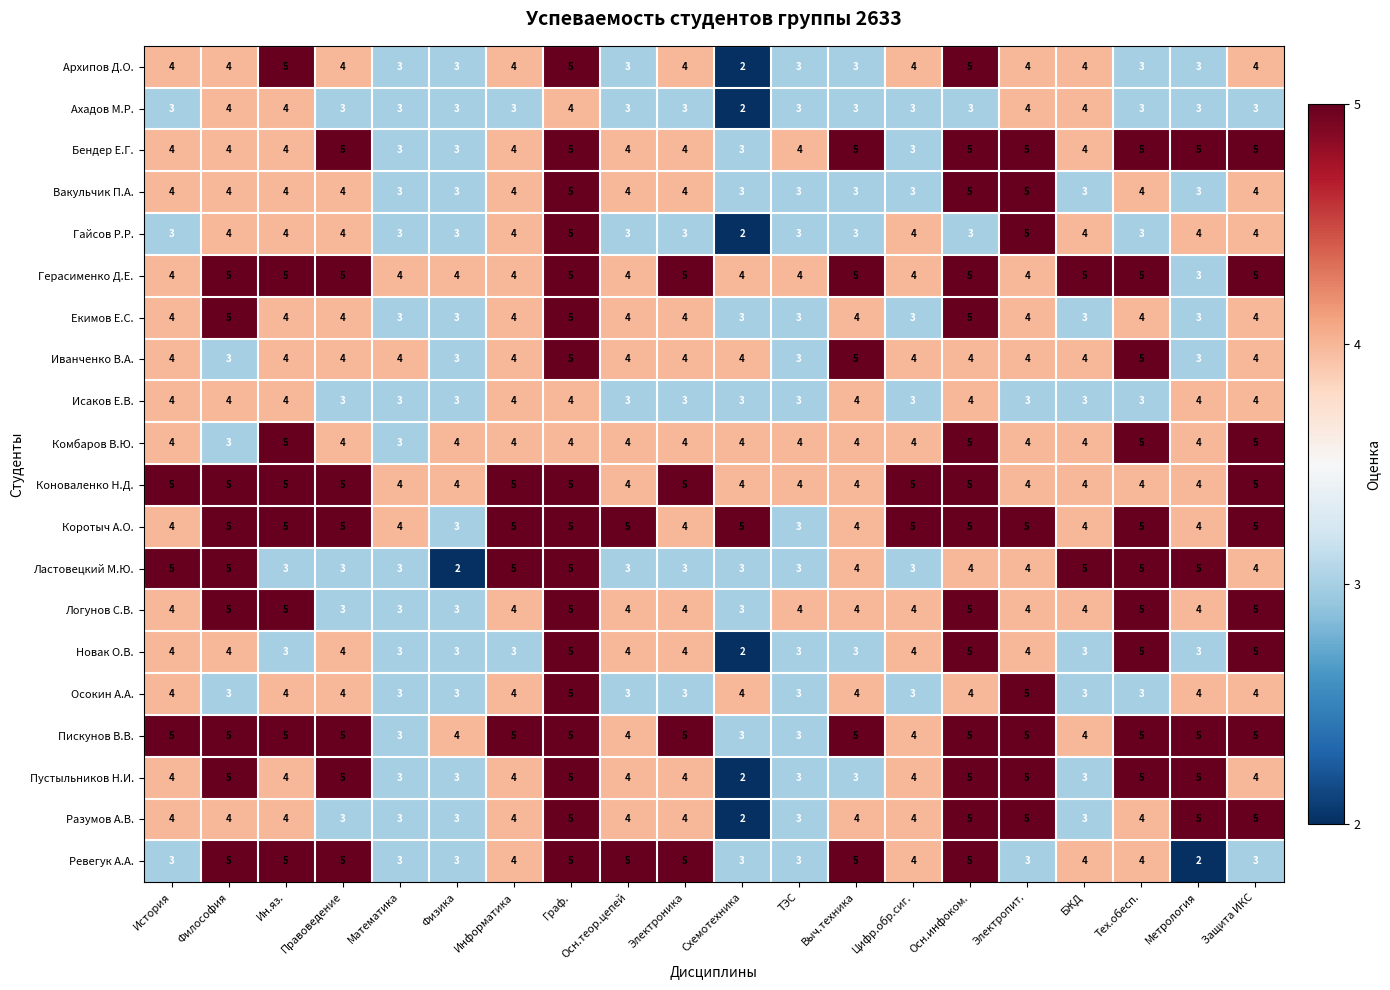

How many values in the Пустыльников Н.И. series are below 4?

6